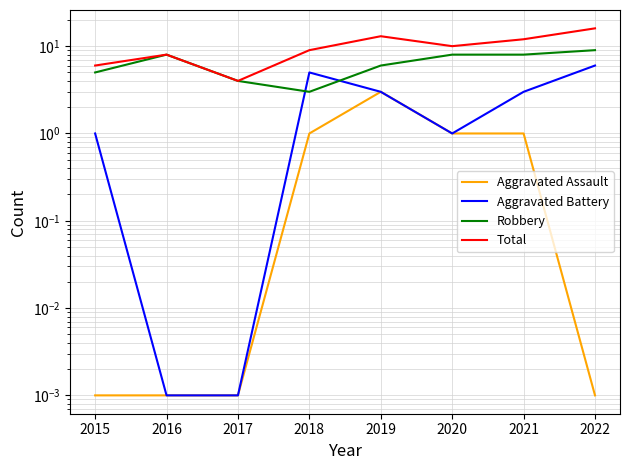

What is the minimum value for Total?

4.0